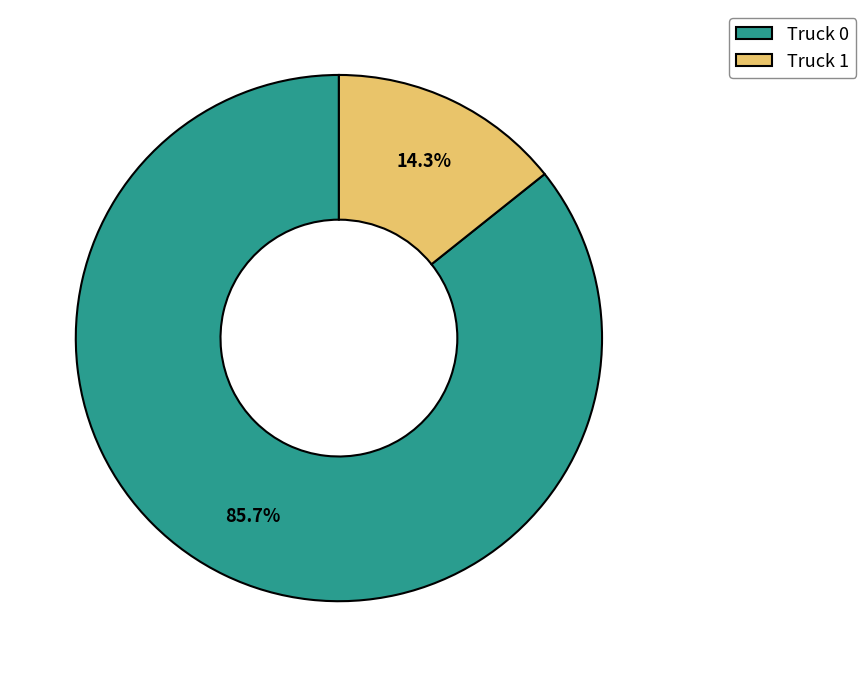

Rank the categories by value from highest to lowest.

Truck 0, Truck 1